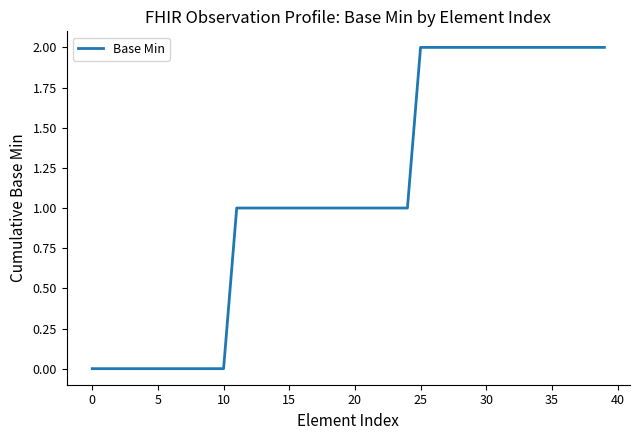

What is the maximum value shown in the chart?

2